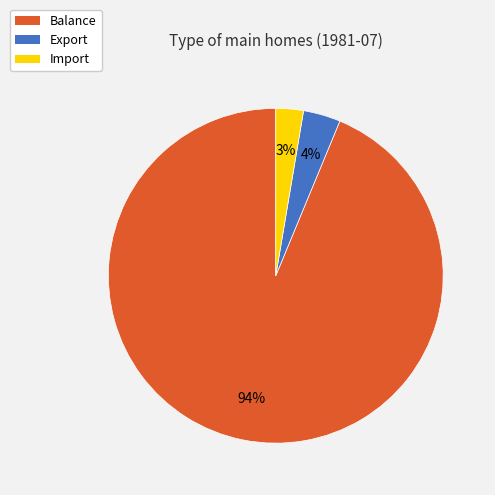

To the nearest percent, what percentage of the pie is Import?

3%